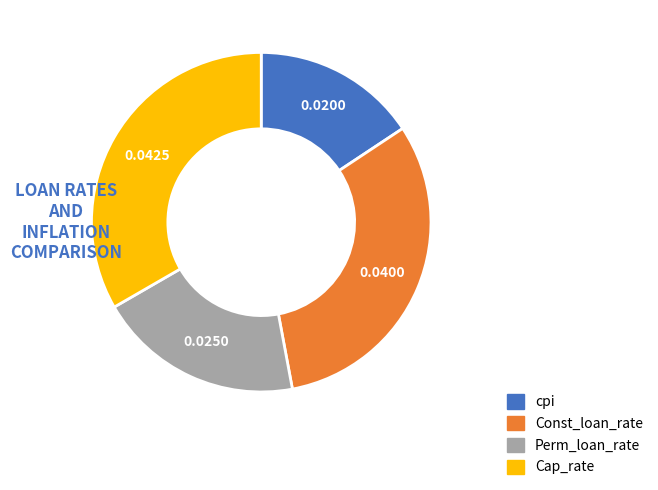

Count the number of slices in the pie.

4